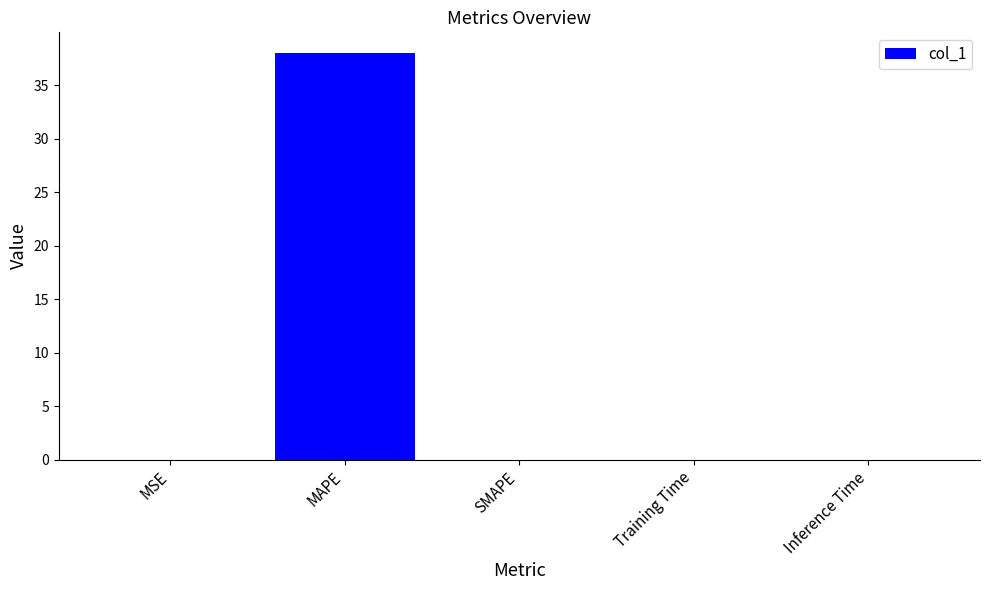

Between MAPE and SMAPE, which is larger?

MAPE